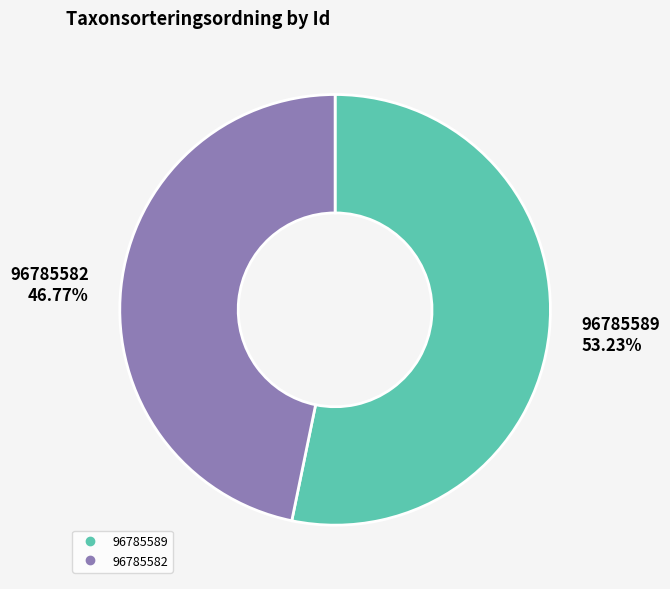

Rank the categories by value from lowest to highest.

96785582, 96785589